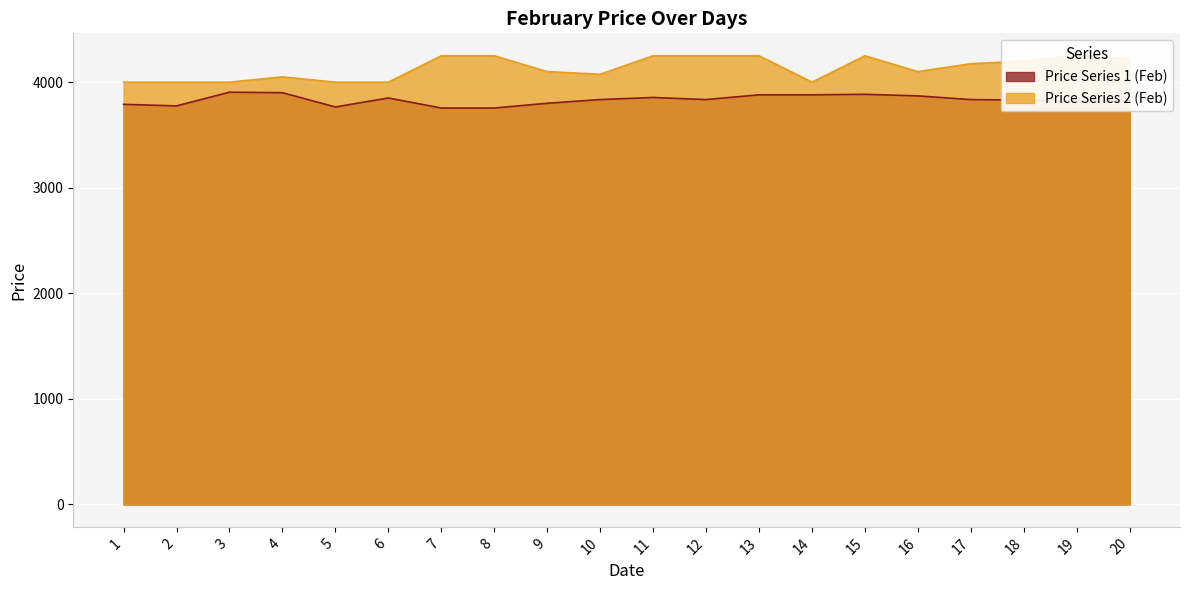

What is the difference between the feb_series2 values at 1 and 16?

100